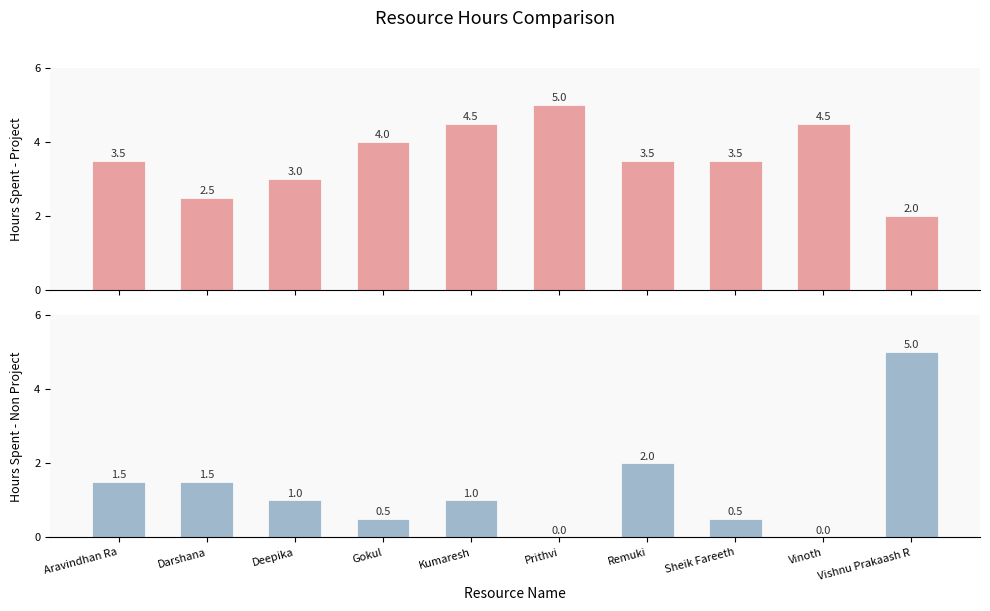

Does the chart contain any negative values?

No